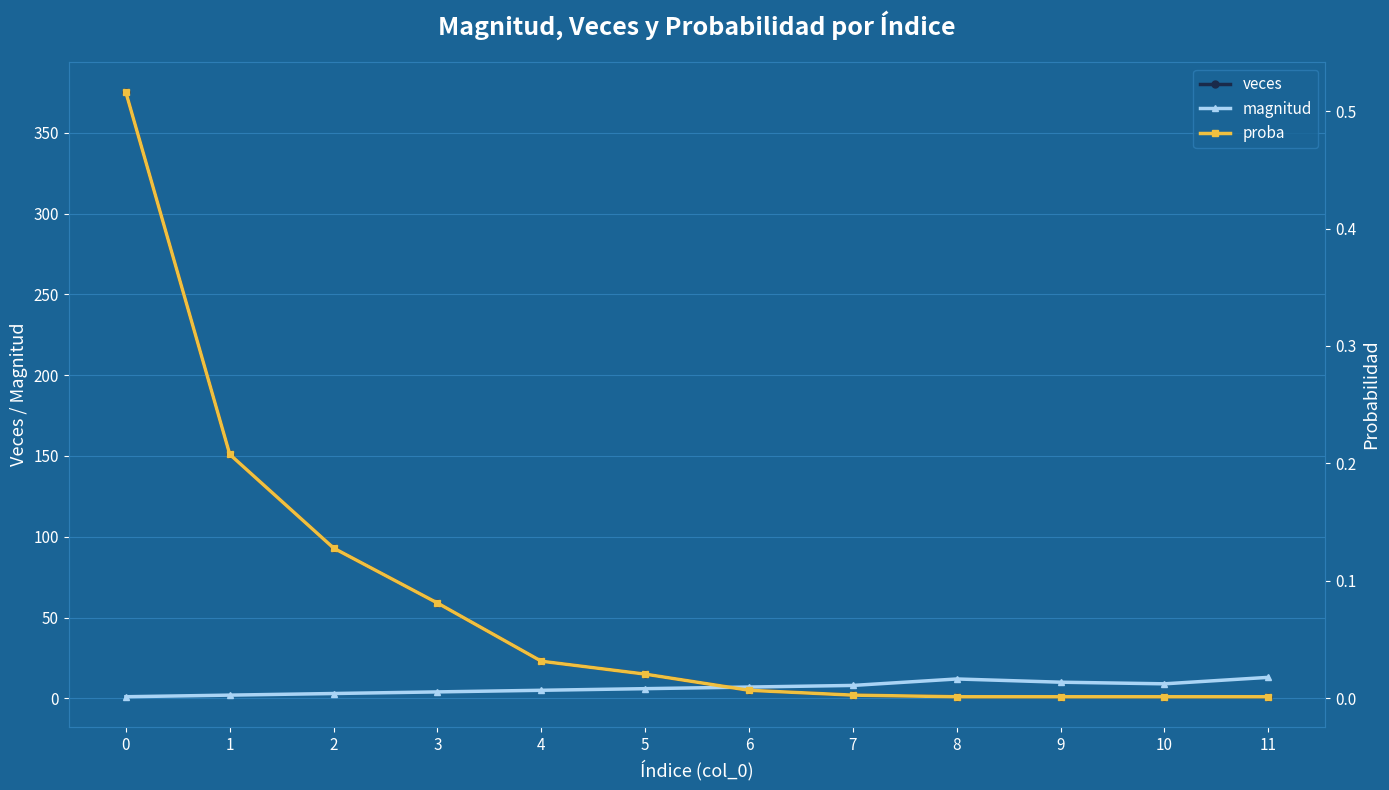

Between 1 and 3, which series saw the biggest shift?

veces